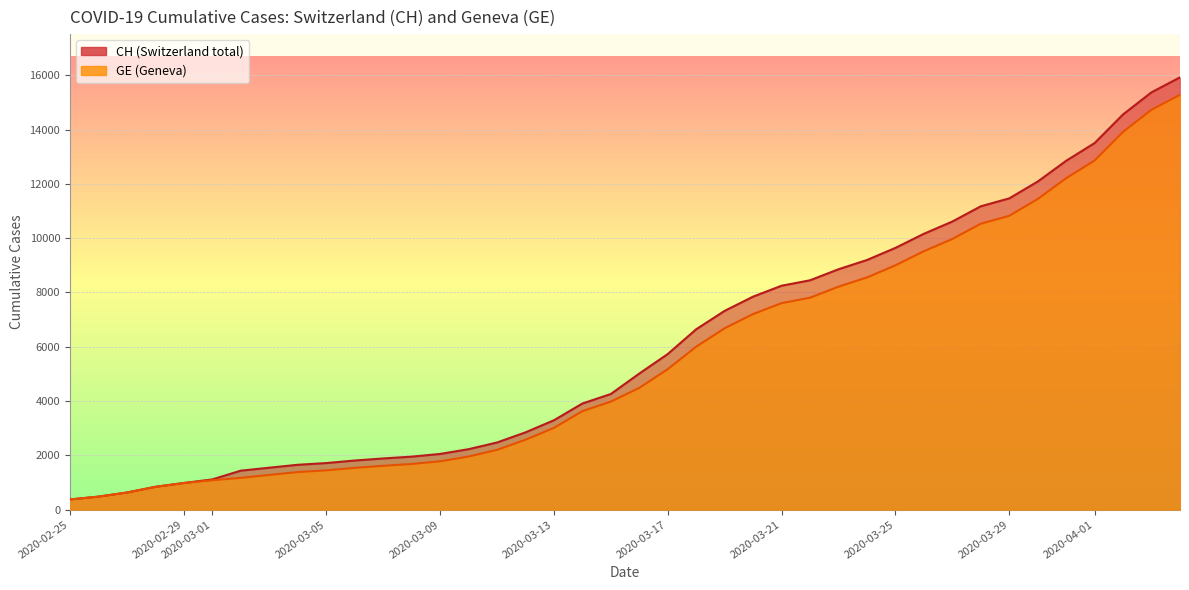

What is the total value across all series at 2020-03-26?

19682